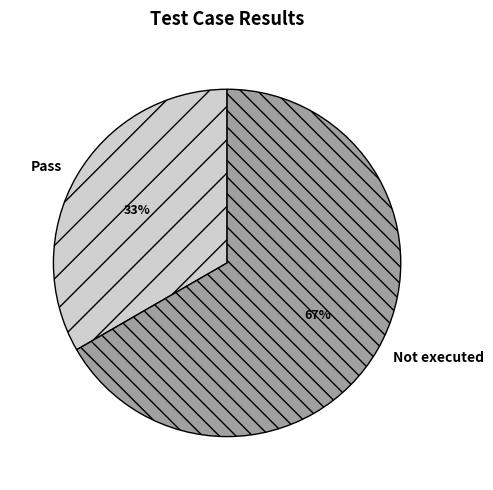

To the nearest percent, what portion does Not executed represent?

67%